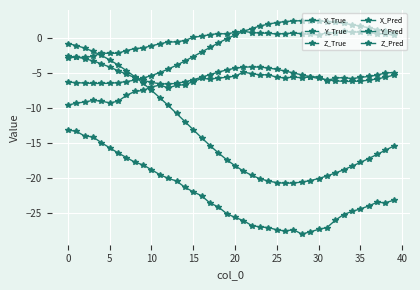

How many distinct data groups are displayed?

6